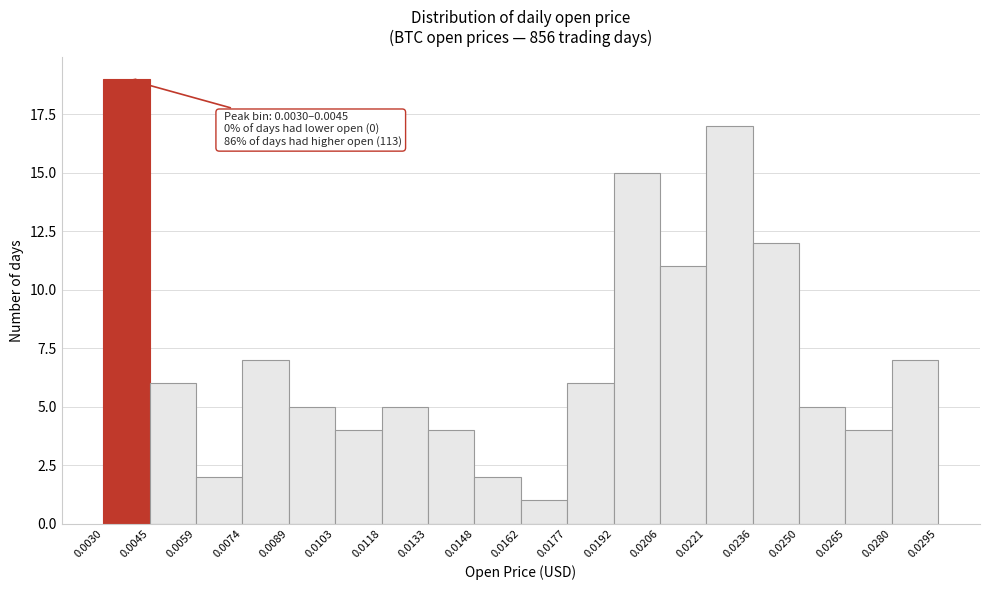

Which range on the x-axis has the tallest bar?

0.0030 to 0.0045